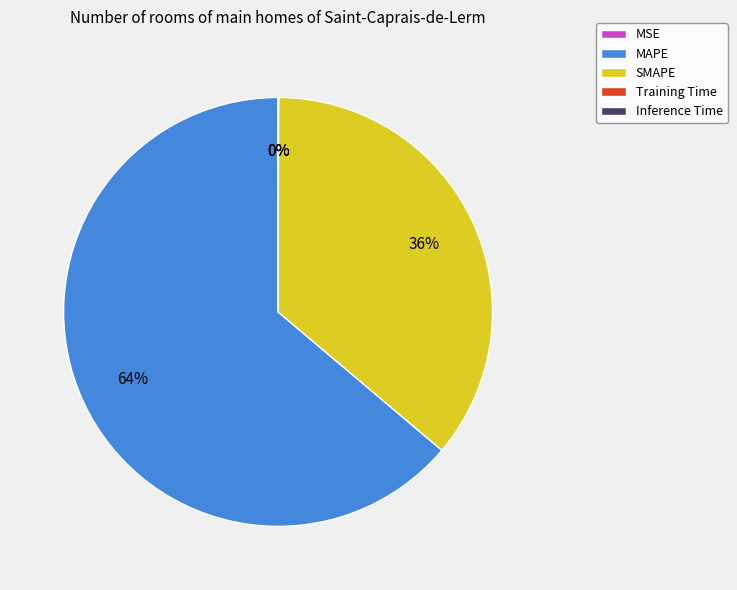

Which category accounts for the majority?

MAPE